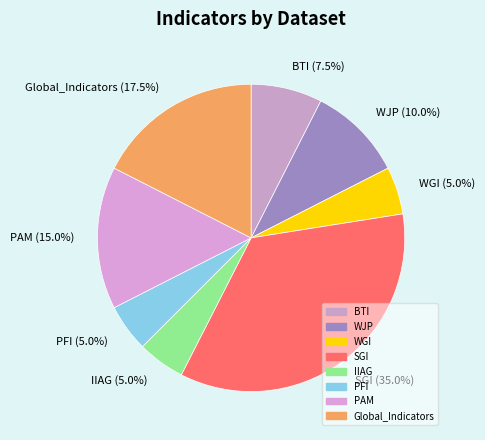

How many segments does this pie chart have?

8